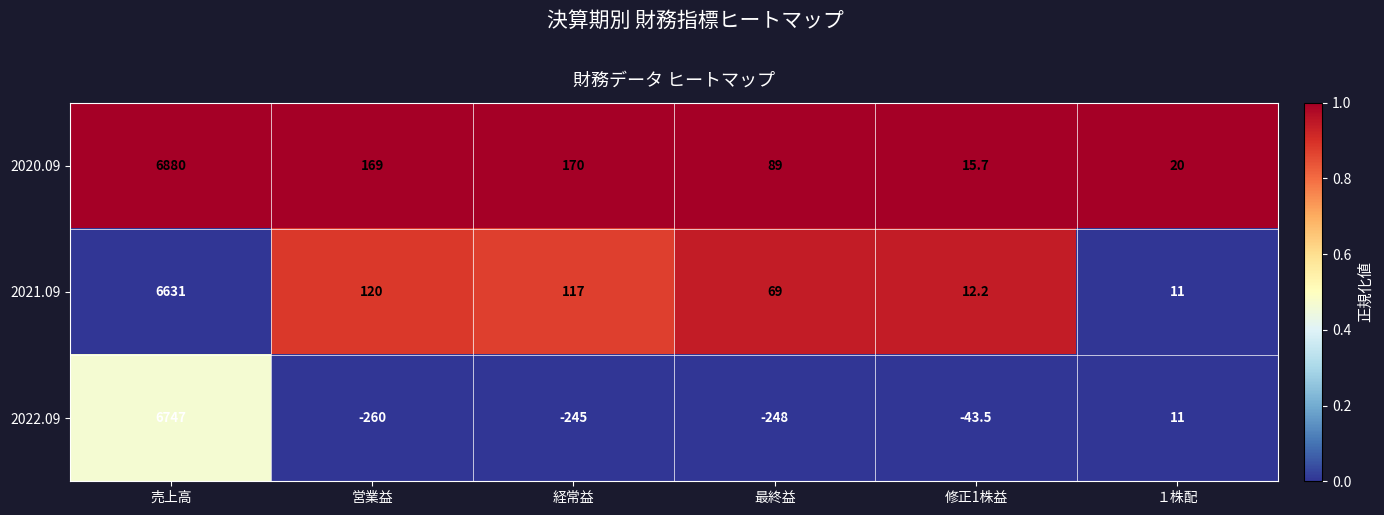

Reading right to left, transcribe all the data shown in this chart.

2020.09: 20.0	15.7	89.0	170.0	169.0	6880.0
2021.09: 11.0	12.2	69.0	117.0	120.0	6631.0
2022.09: 11.0	-43.5	-248.0	-245.0	-260.0	6747.0